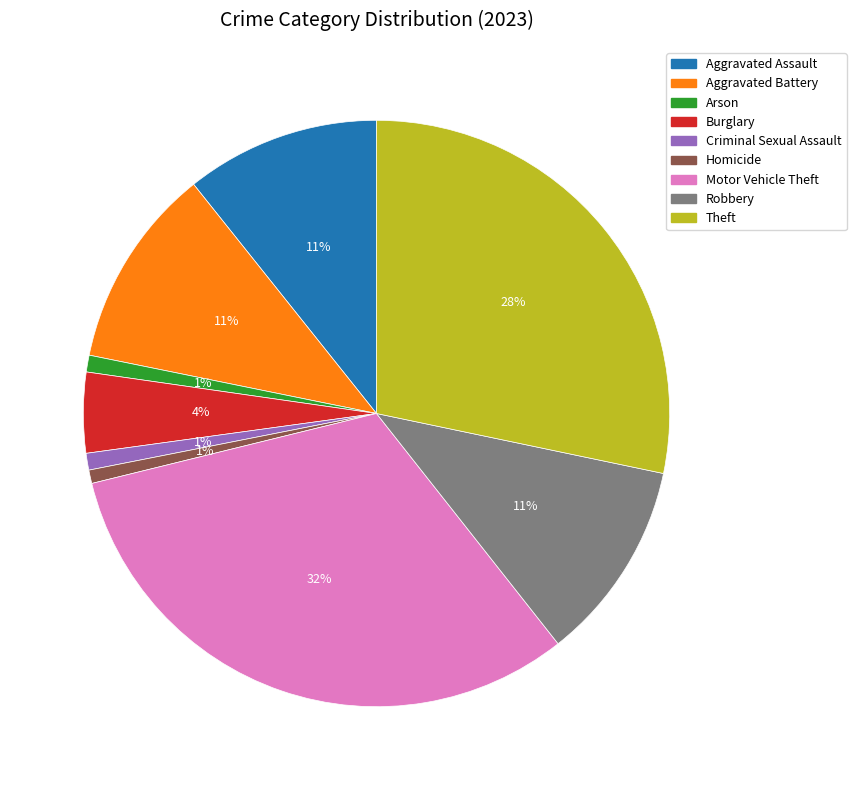

To the nearest percent, what portion does Burglary represent?

4%